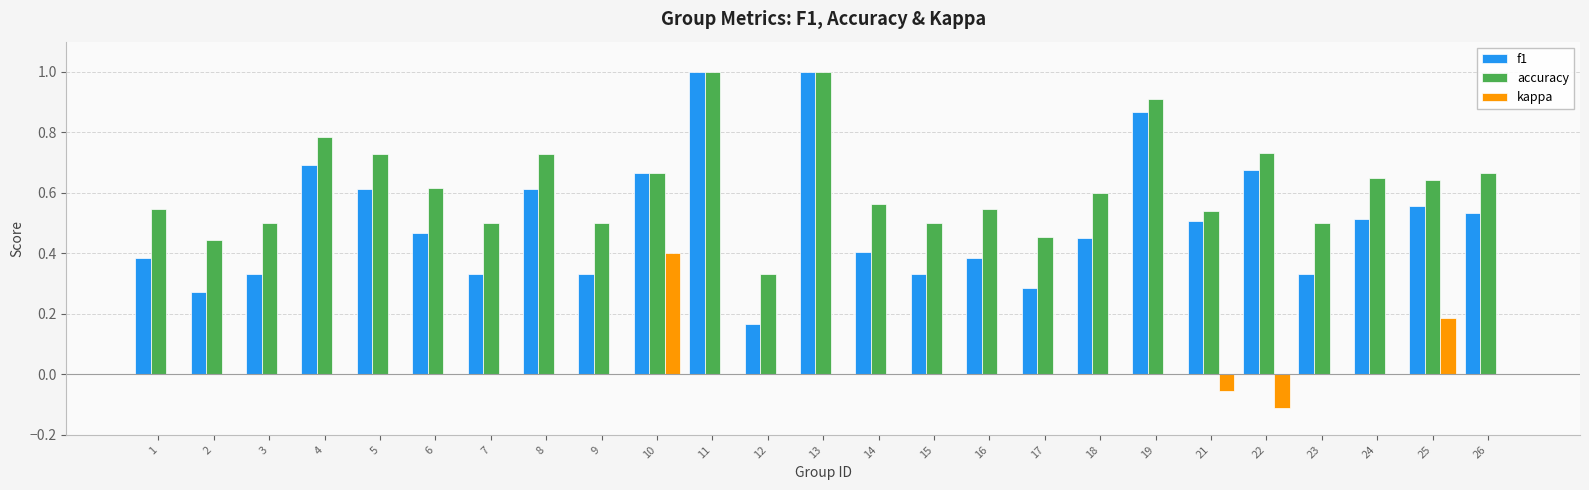

Between 3 and 25, which series saw the biggest shift?

f1